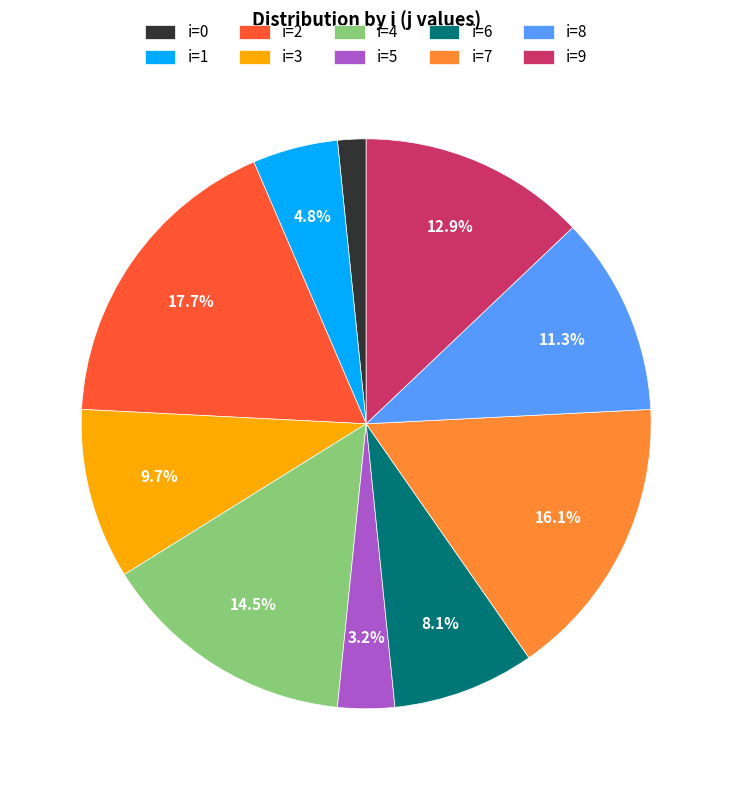

Is there any slice that represents more than half of the pie?

No